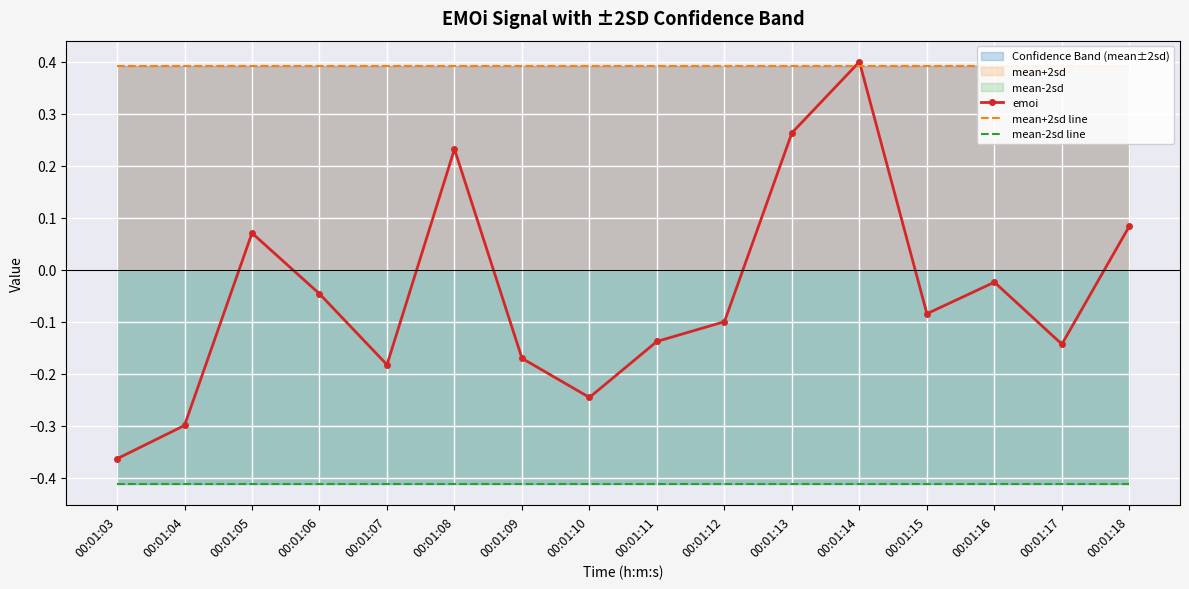

How many intersections are there between emoi and mean+2sd line?

2